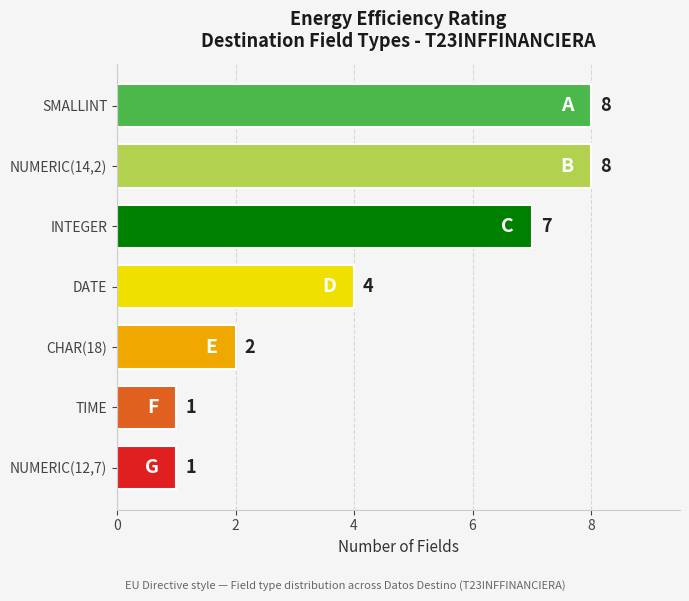

What is the sum of the values at CHAR(18) and NUMERIC(14,2)?

10